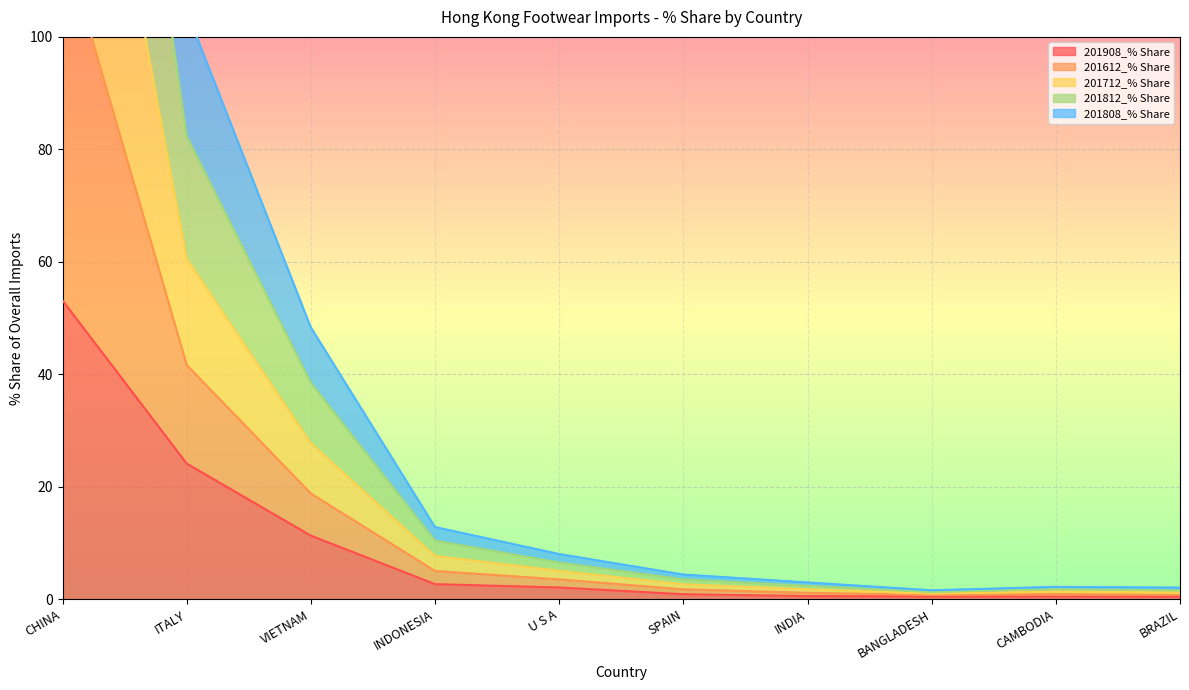

What is the value of the 201612_% Share point at the 10th from the left?

1.2